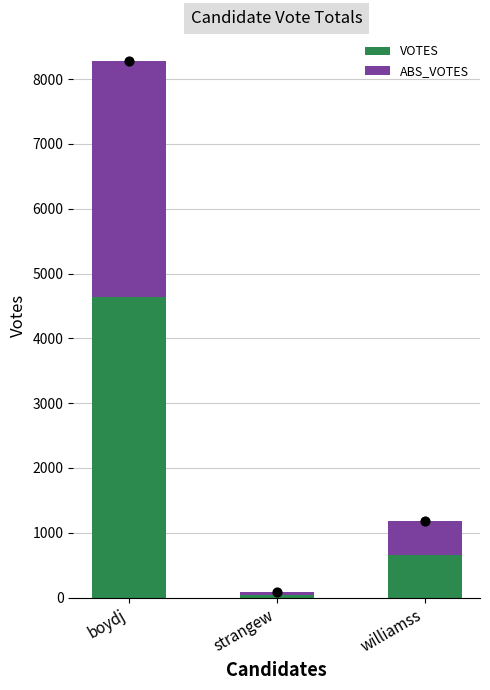

At how many categories does at least one series exceed 1485?

1